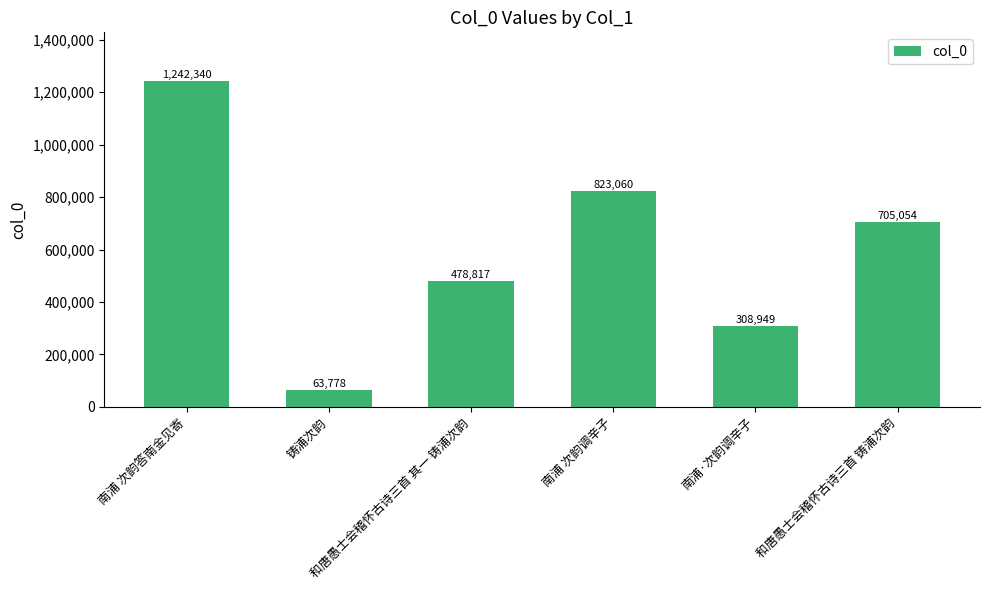

The chart shows a value of 63778 at 铸浦次韵. True or false?

True